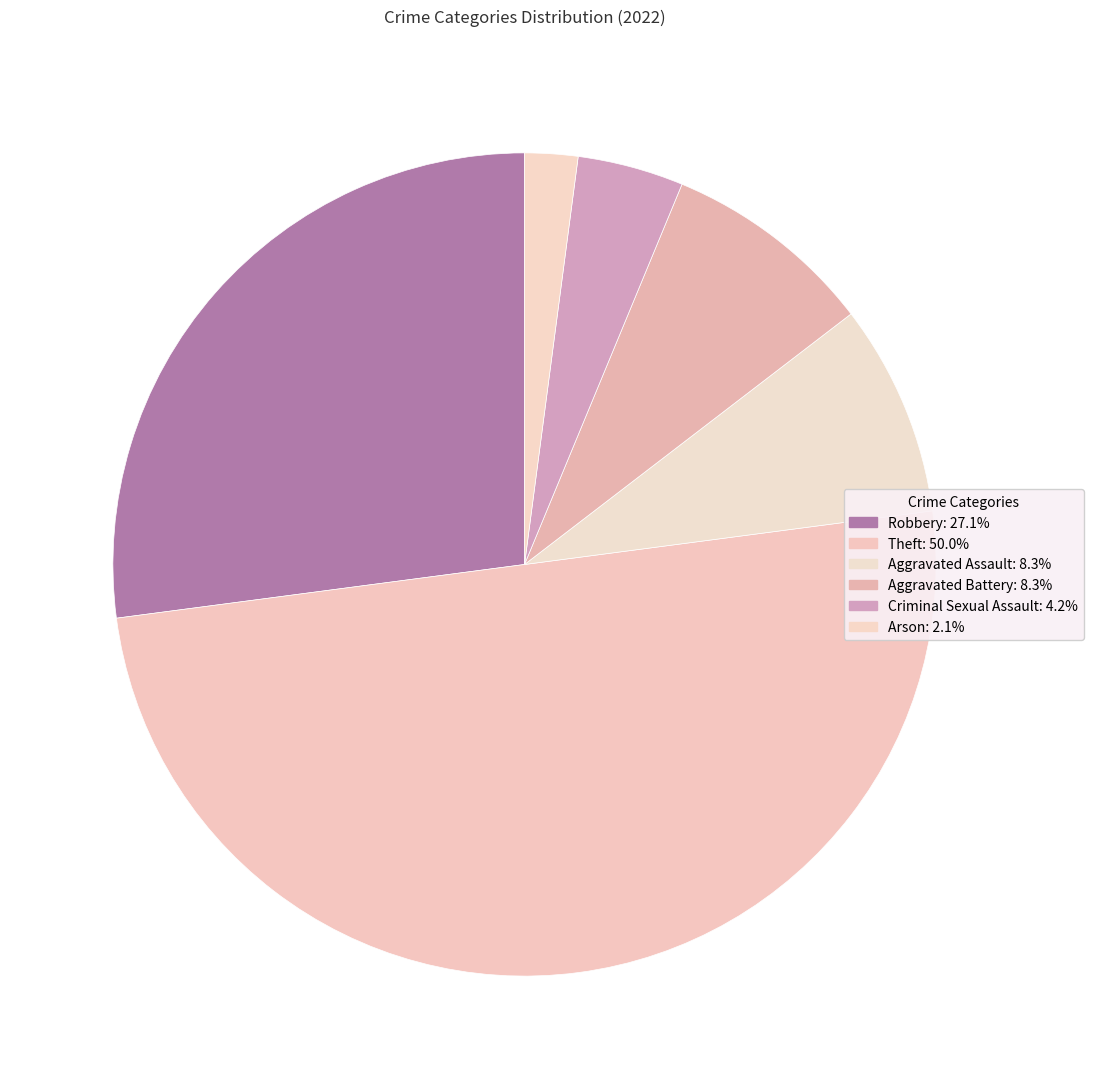

Which slice is the largest?

Theft